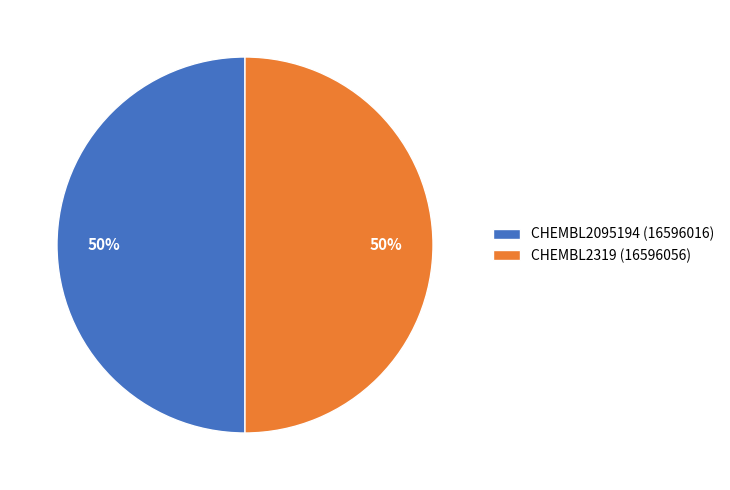

The CHEMBL2319 (16596056) slice represents 50% of the pie. True or false?

True